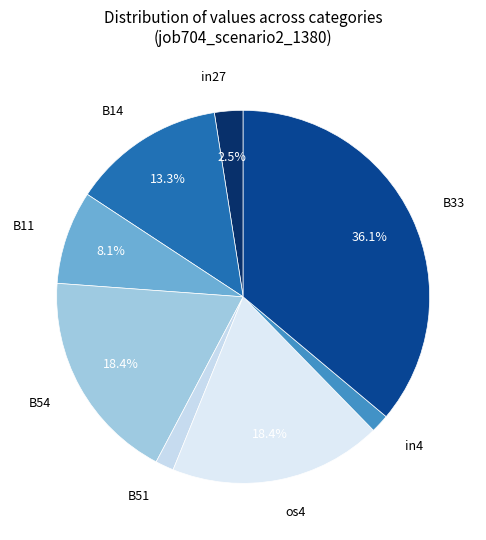

Is in4 the majority of the pie?

No